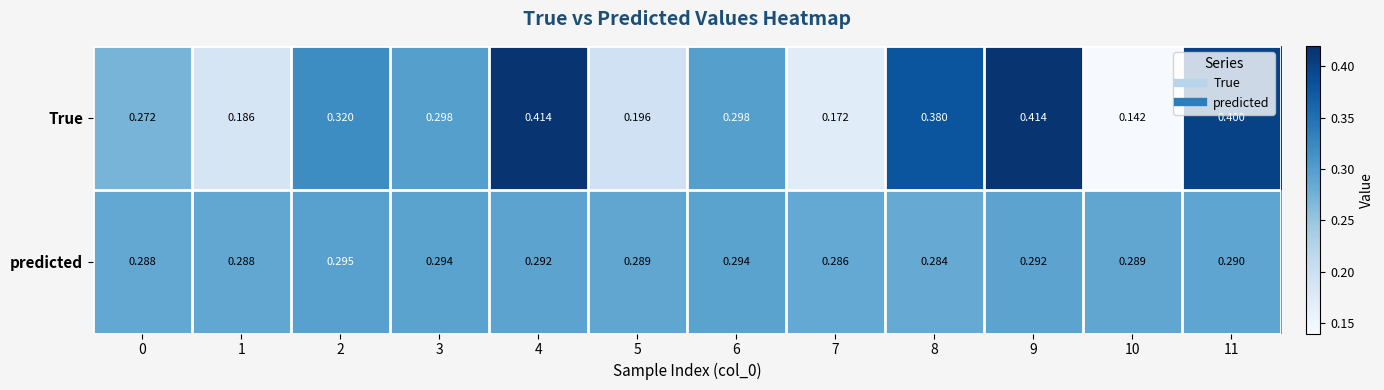

List the series in order of their overall mean, highest first.

True, predicted